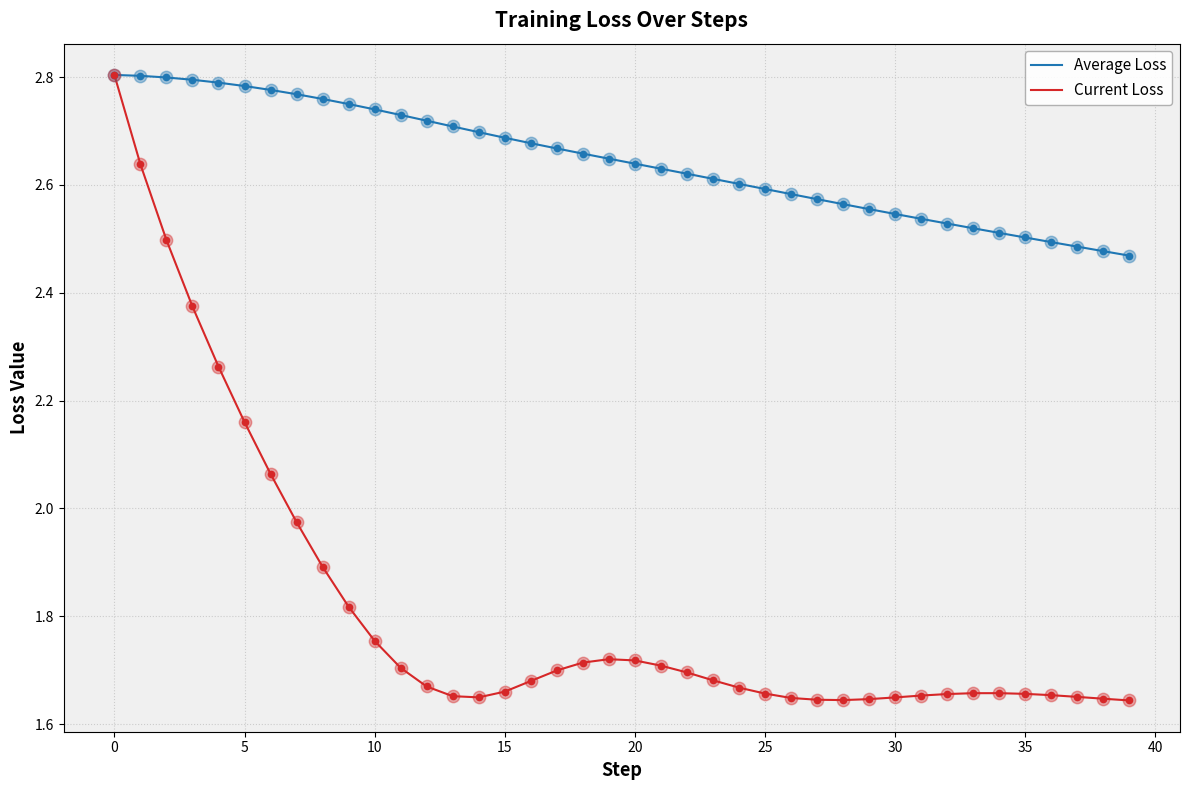

Which series has the widest spread of values?

Current Loss